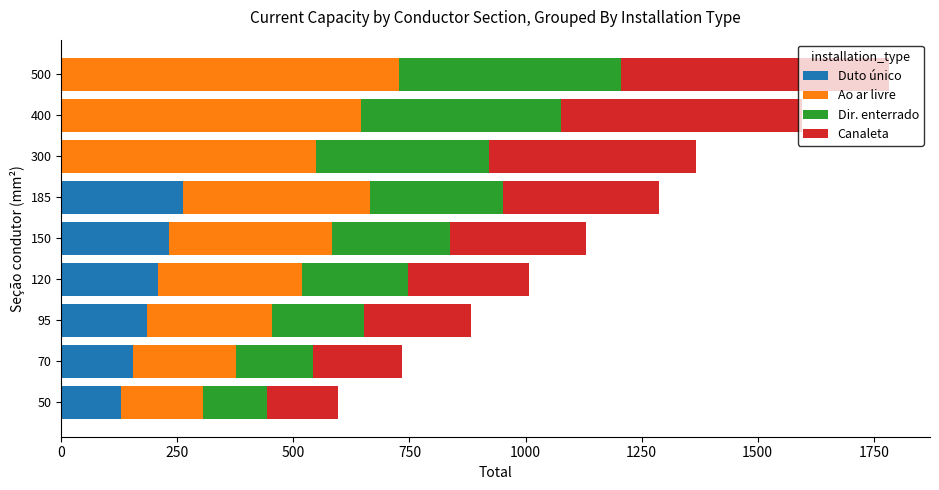

The value of Duto único at 120 is 349. True or false?

False